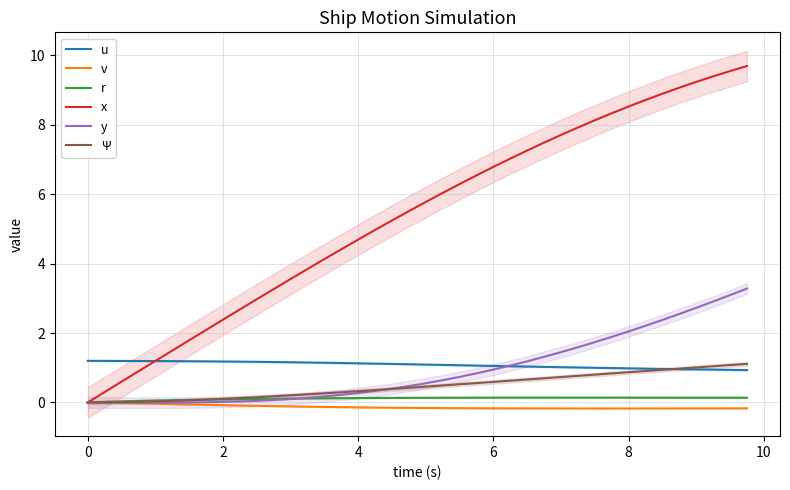

True or false: u has a value of 0.5 at 4.

False